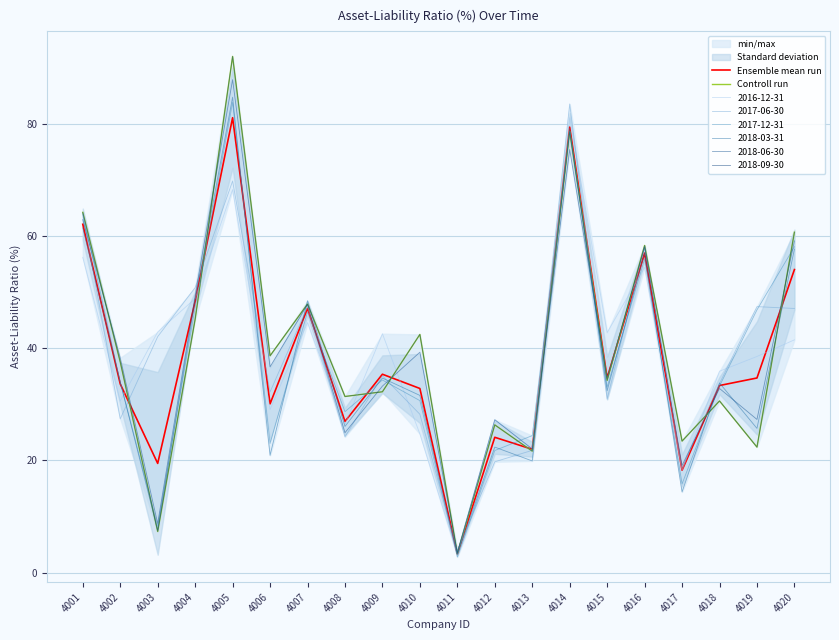

What is the sum of the Ensemble mean run values at 4007 and 4010?

80.0